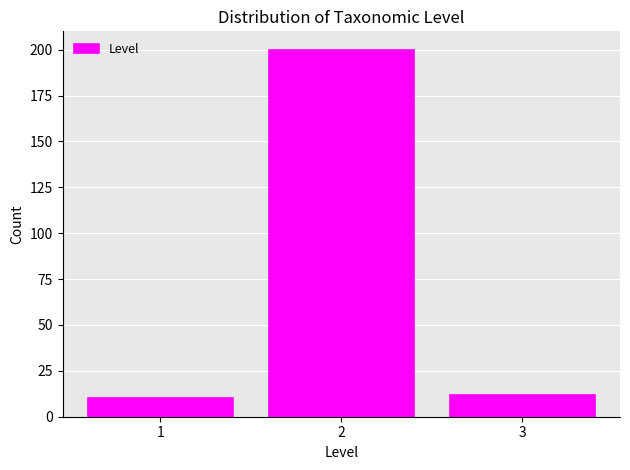

Reading left to right, list every bar in this chart as the range it spans on the x-axis followed by its height. The values are not printed on the chart, so give them approximately, as read against the axis.

0.5 to 1.5: 10
1.5 to 2.5: 200
2.5 to 3.5: 10